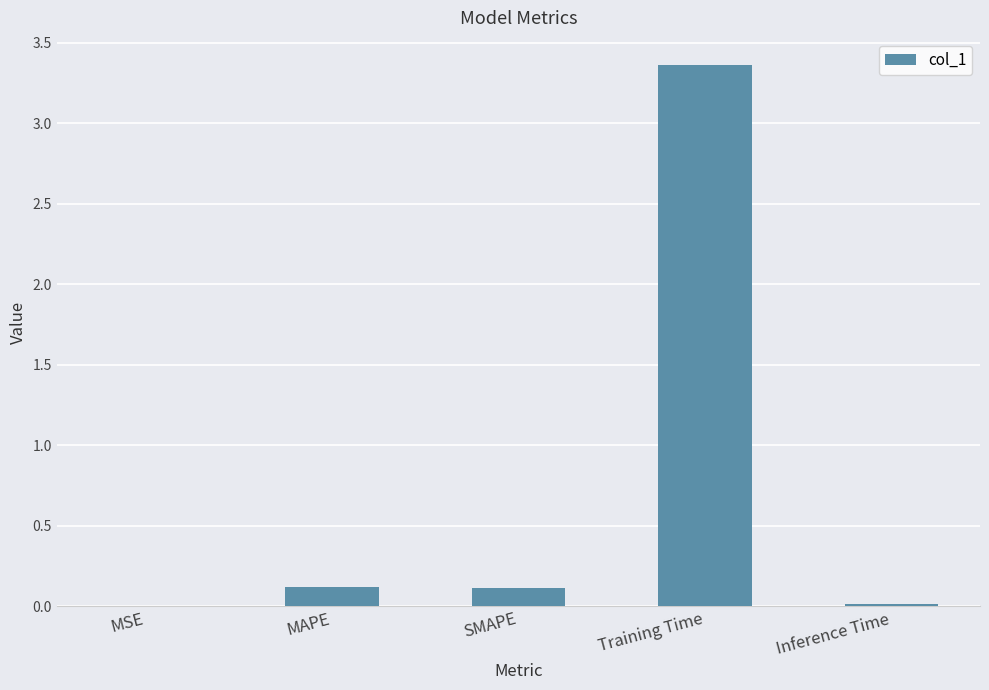

Does the chart contain stacked bars?

No